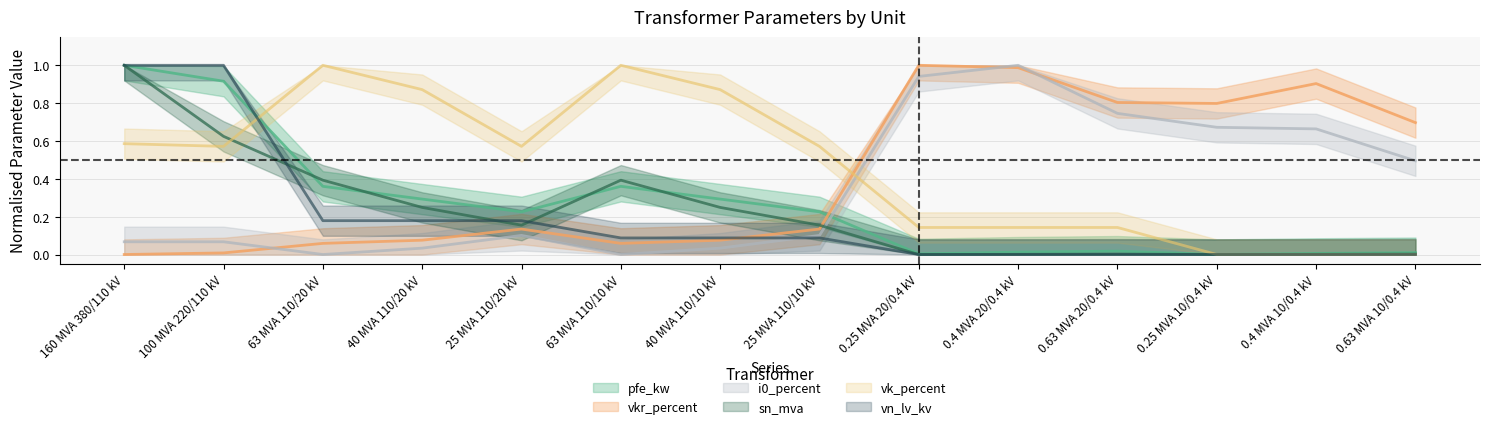

Is the value of sn_mva at 63 MVA 110/20 kV greater than the value of vk_percent at 40 MVA 110/20 kV?

No